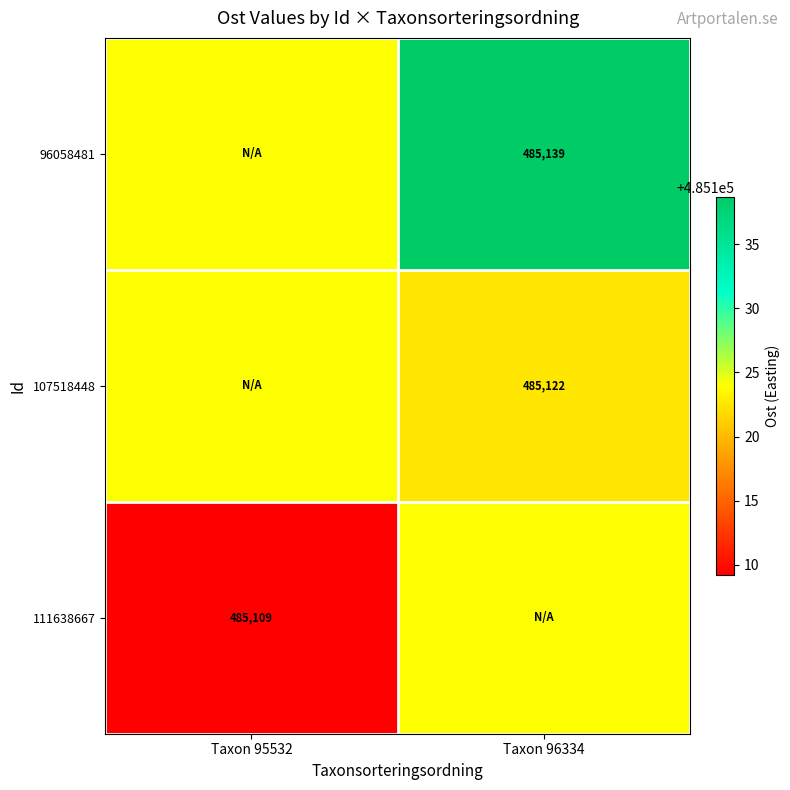

Is the value of 96058481 at Taxon 96334 greater than the value of 107518448 at Taxon 96334?

Yes